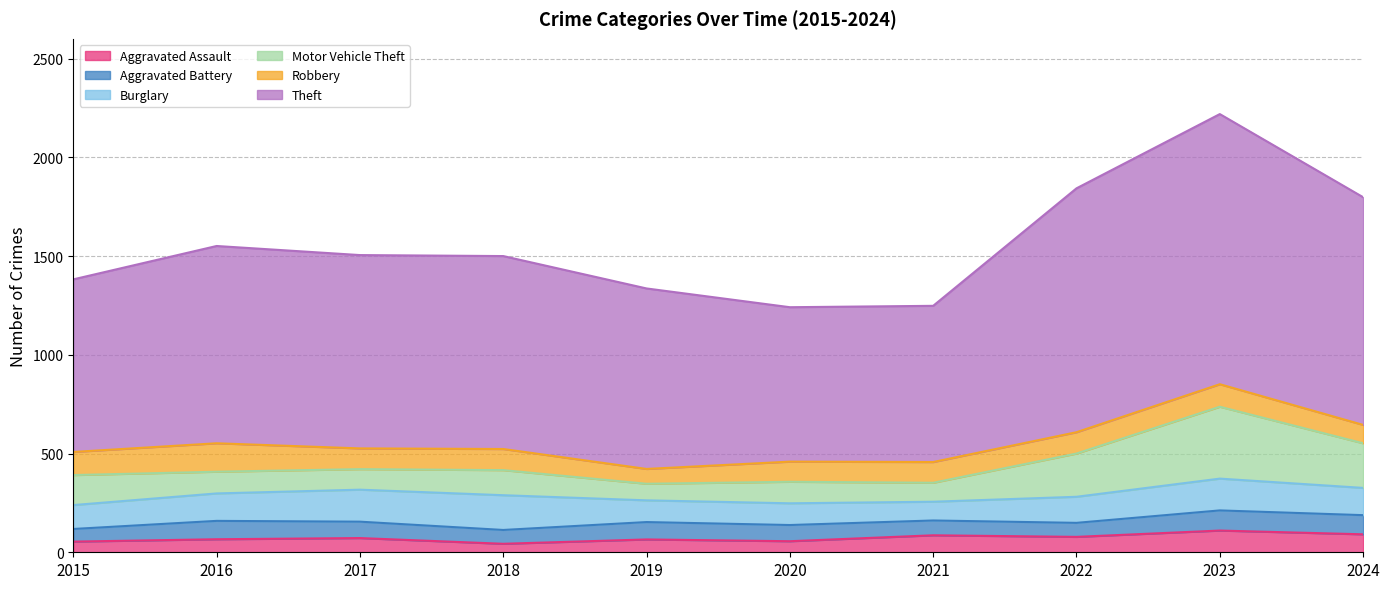

Which series changed the most between 2019 and 2021?

Theft